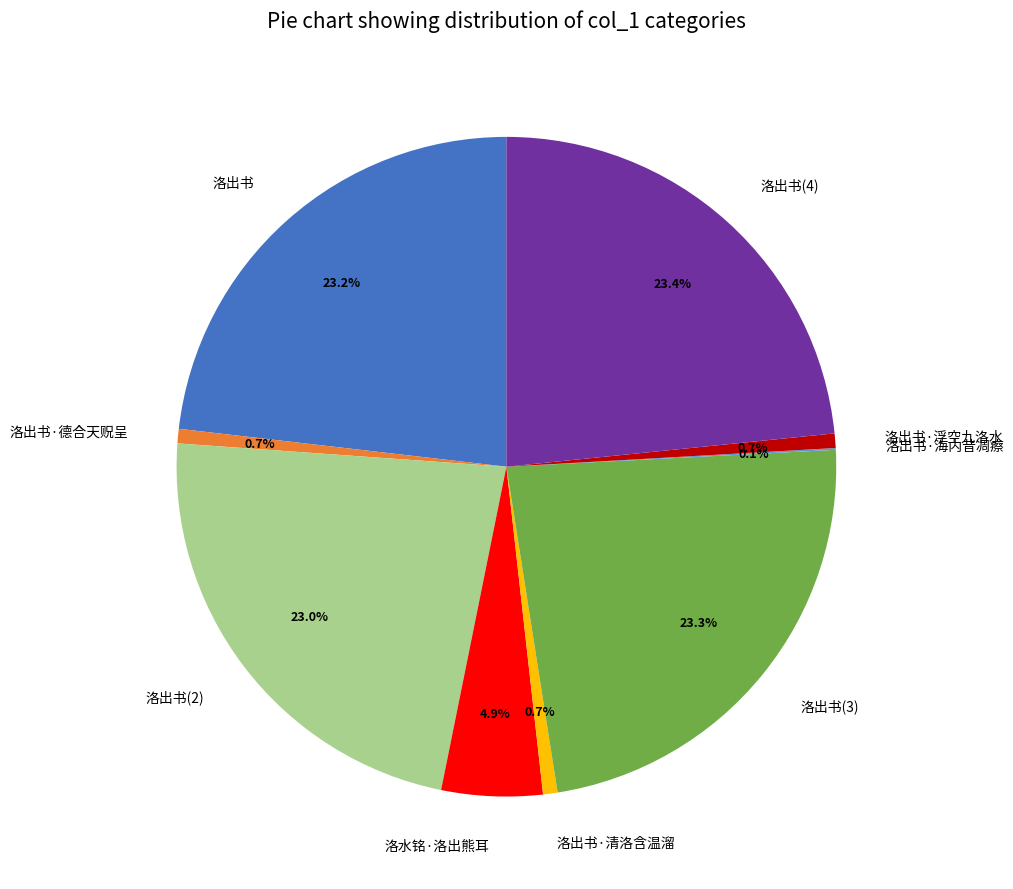

Is there a majority slice in this chart?

No